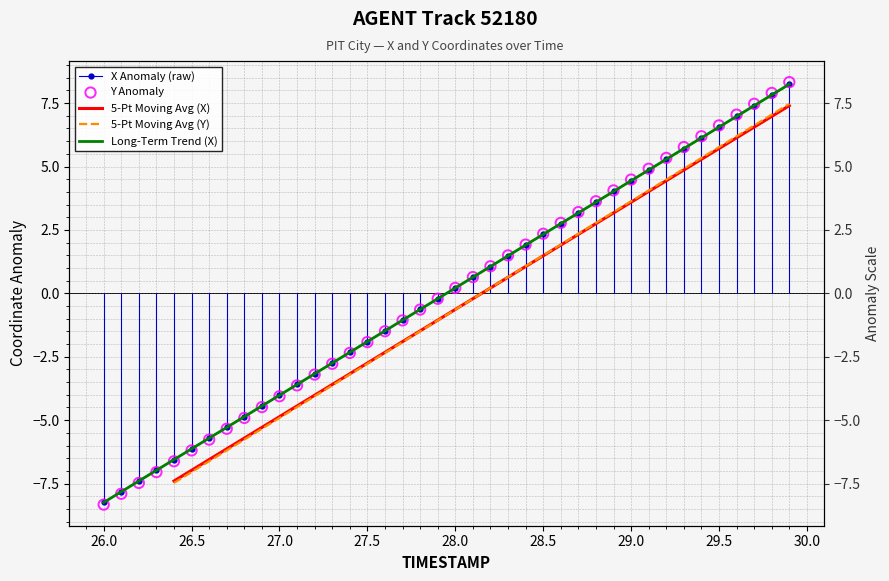

Which series contains the lowest Y value?

Y Anomaly